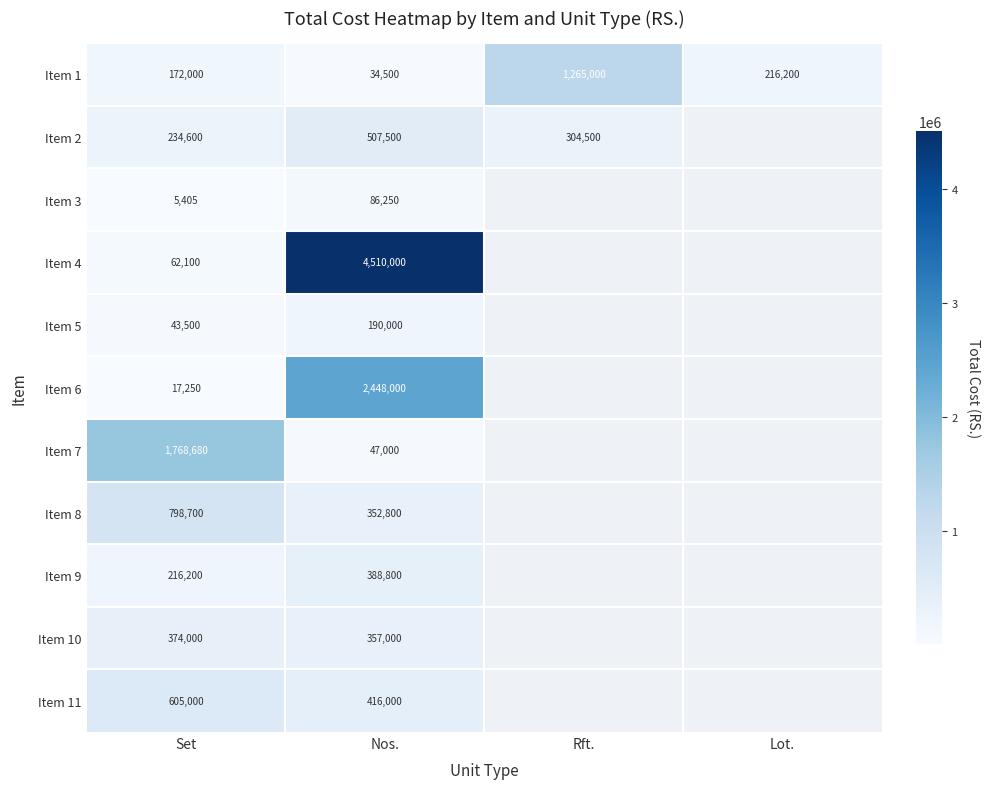

At which label does Item 1 first exceed 216200?

Rft.